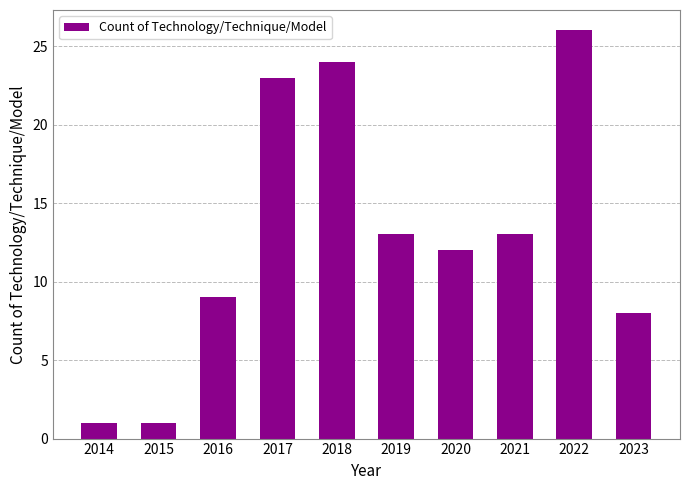

What is the ratio of the value at 2021 to the value at 2016?

1.4